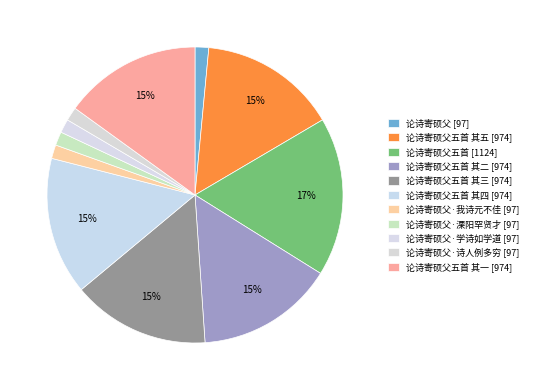

Does any single category account for the majority?

No